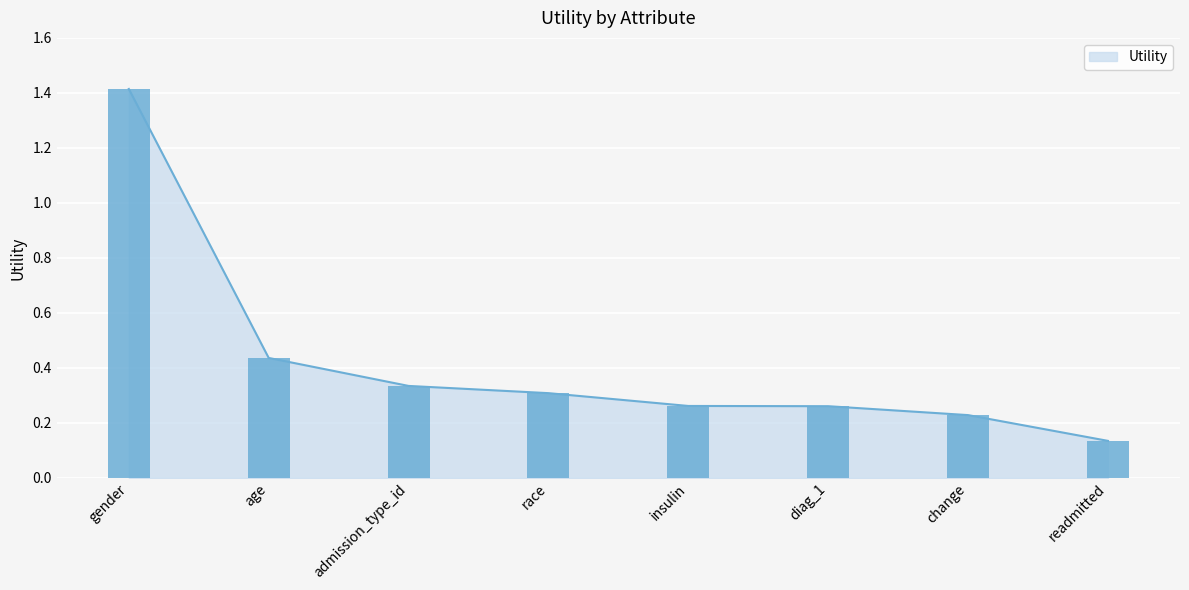

What is the difference between the maximum and second lowest values?

1.2